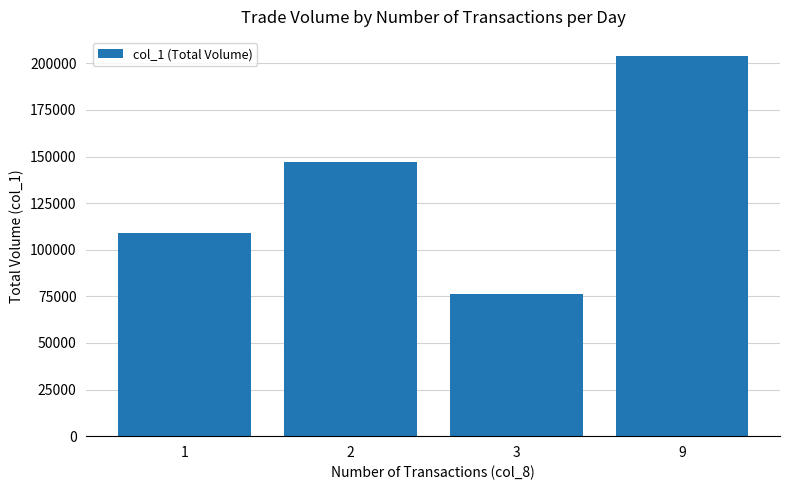

Approximately how many times larger is the value at 3 compared to 1?

0.7